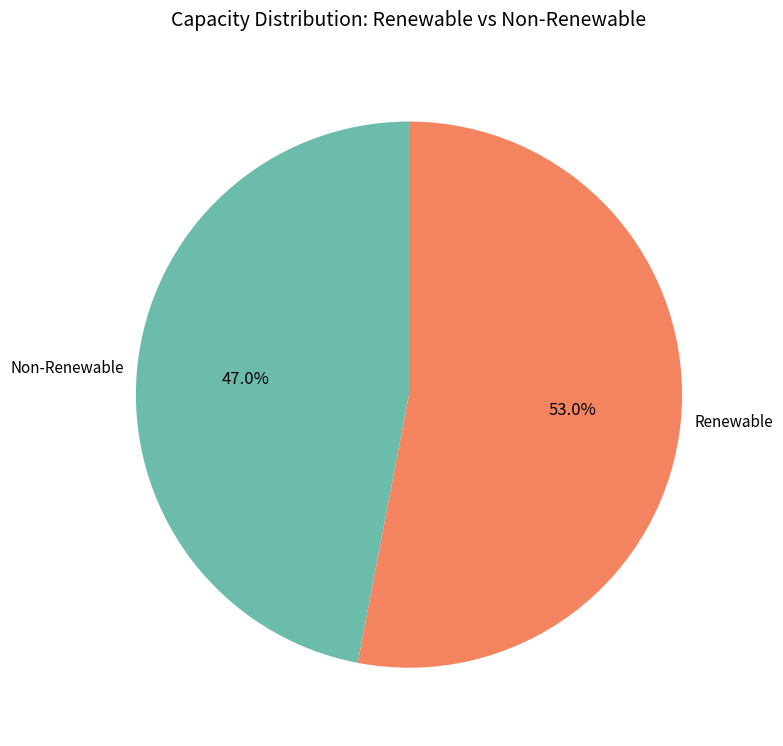

To the nearest percent, what is the average slice percentage?

50%